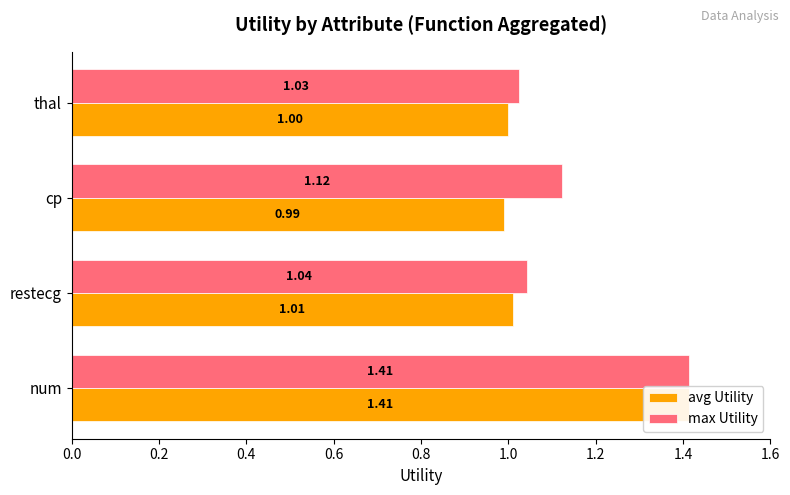

Which series has the largest total across all categories?

max Utility